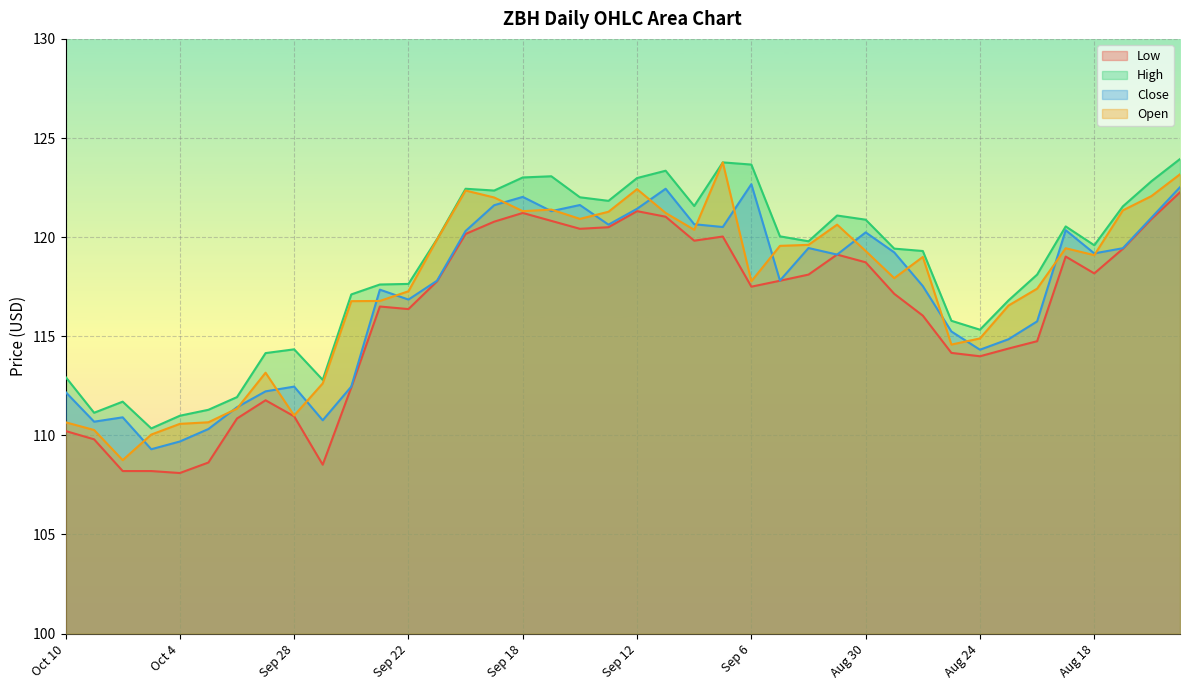

Which series has the largest range (max minus min)?

Open